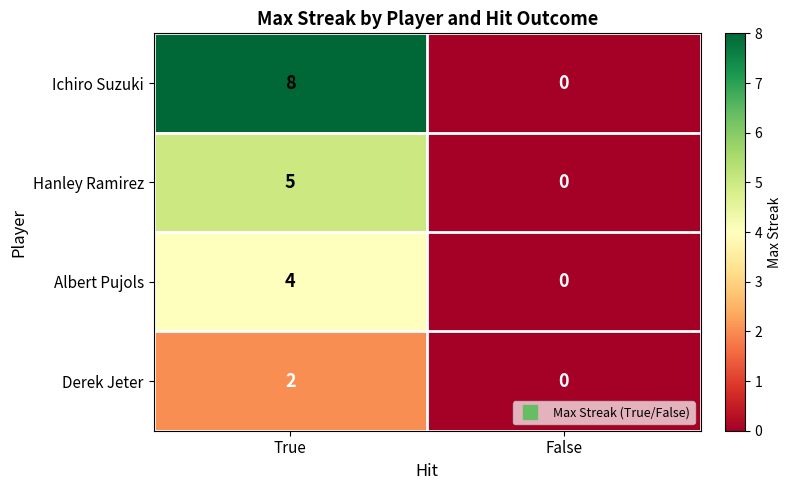

Rank the series by their average value, from lowest to highest.

Derek Jeter, Albert Pujols, Hanley Ramirez, Ichiro Suzuki